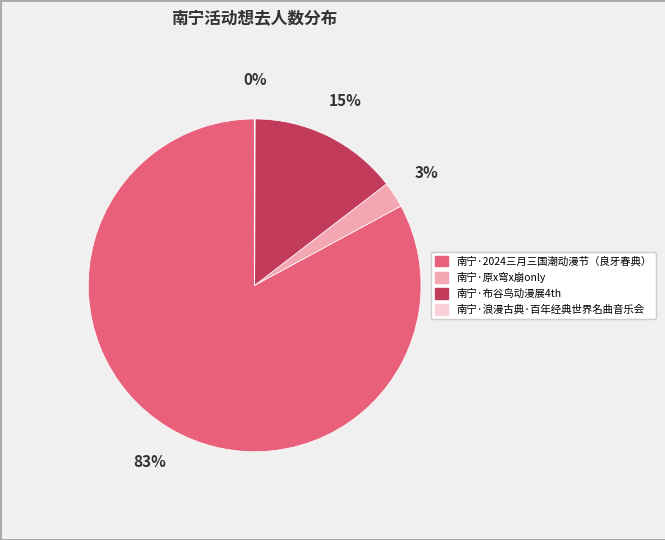

The 南宁·原x穹x崩only slice represents 3% of the pie. True or false?

True